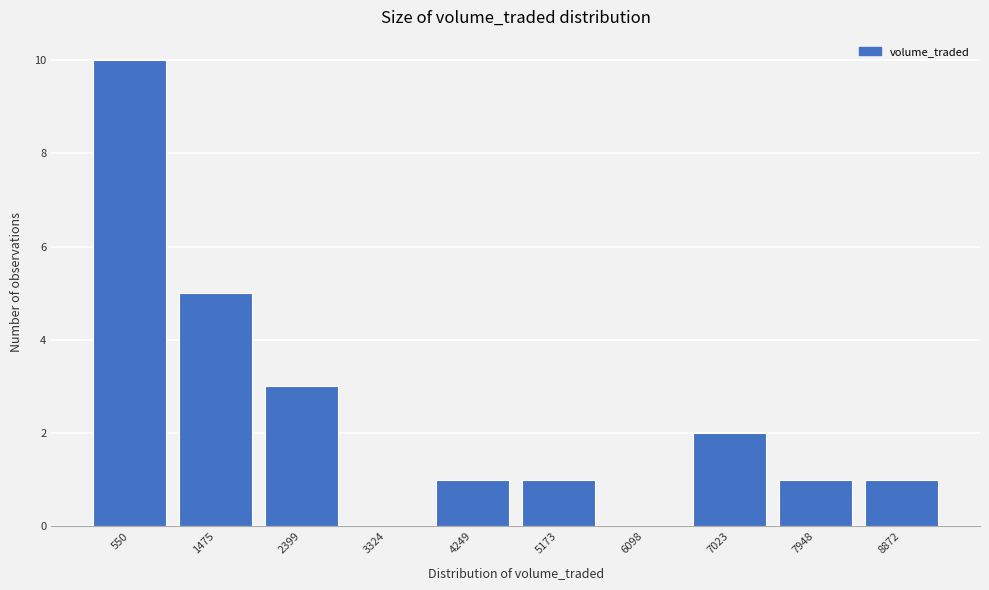

Reading right to left, extract all data points from this chart.

8872=1	7948=1	7023=2	6098=0	5173=1	4249=1	3324=0	2399=3	1475=5	550=10